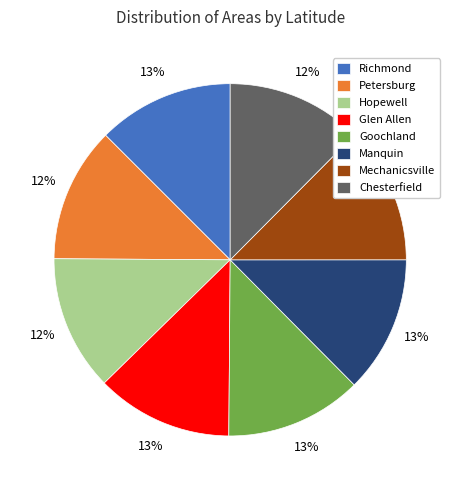

Does Manquin account for over 50% of the chart?

No